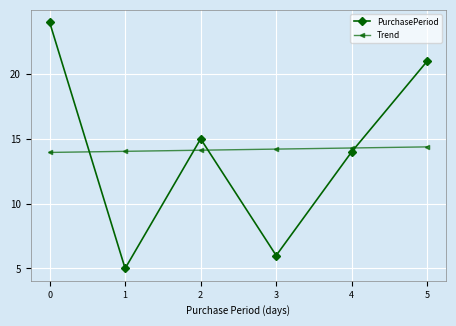

What is the sum of the Trend values at 3 and 0?

28.2